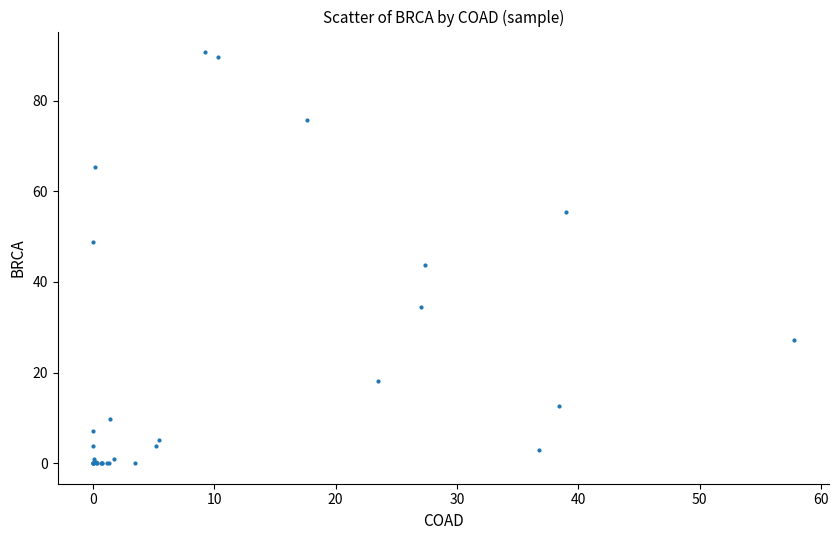

What Y value in the scatter plot is closest to 45?

43.8